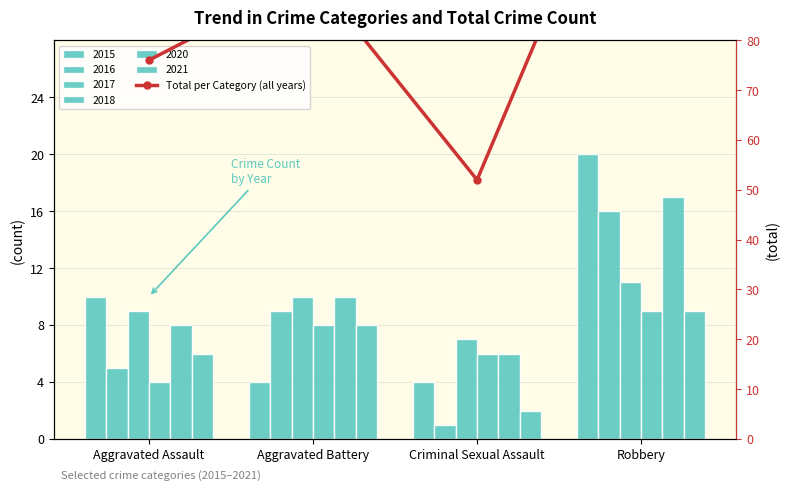

True or false: the data shows 178 at Robbery.

False